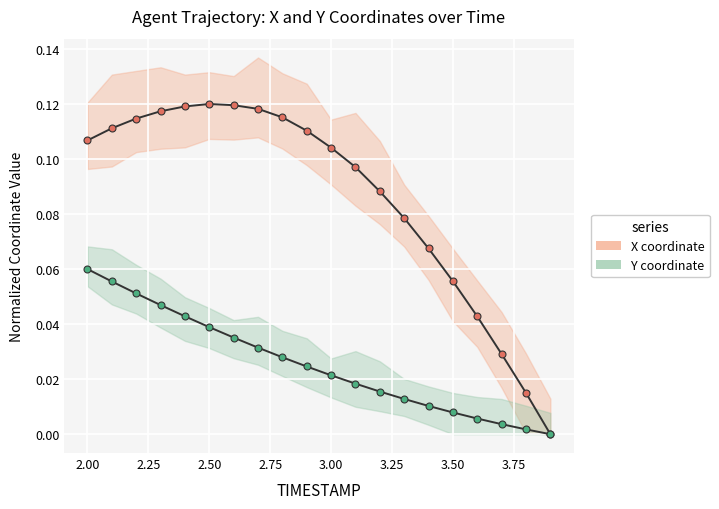

How many lines are shown in the chart?

2